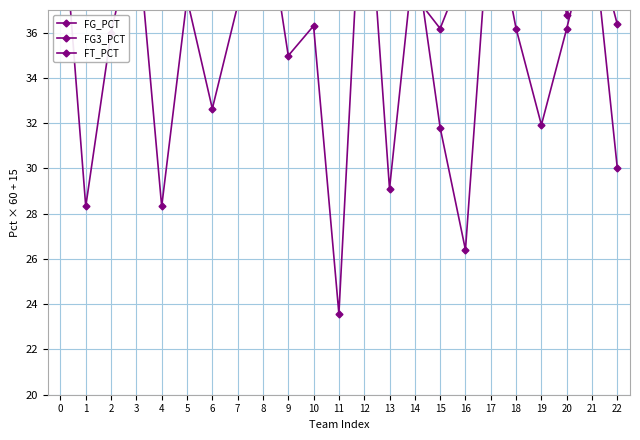

What is the difference between the FG_PCT values at 15 and 6?

1.9